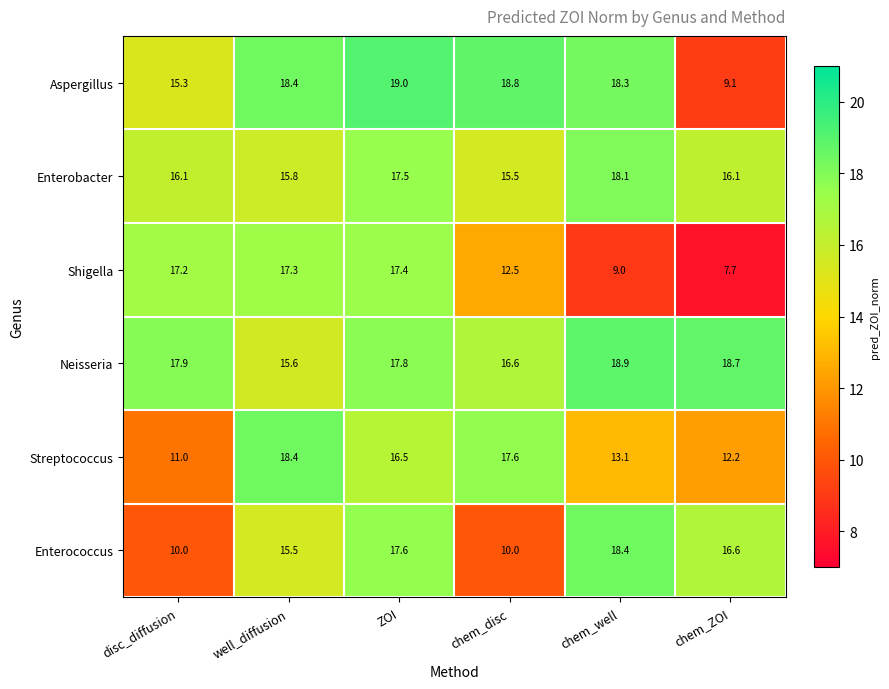

What value does the Enterobacter series have at well_diffusion?

15.8